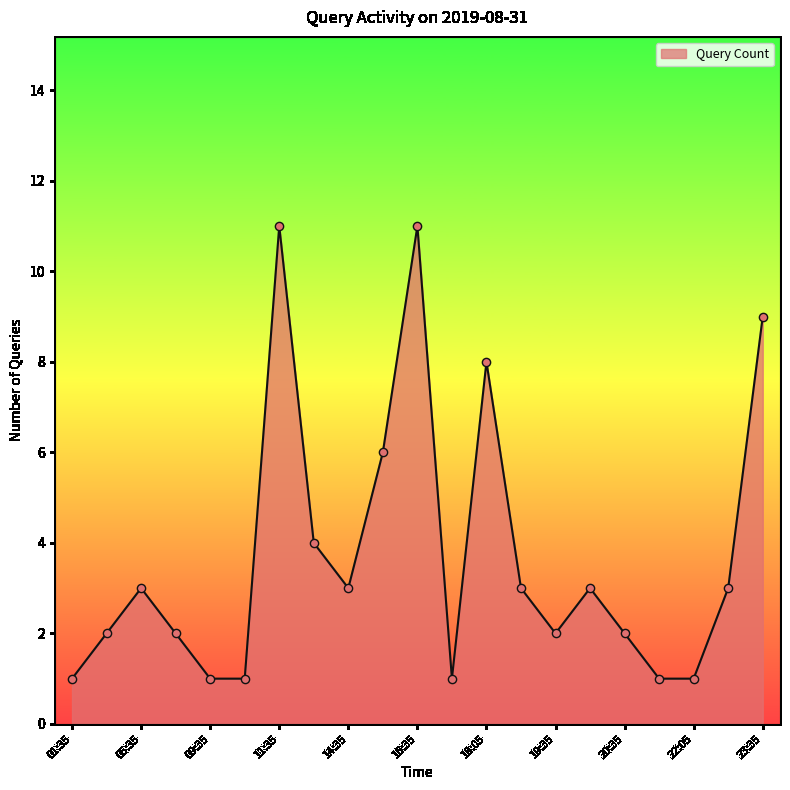

What is the greatest value displayed?

11